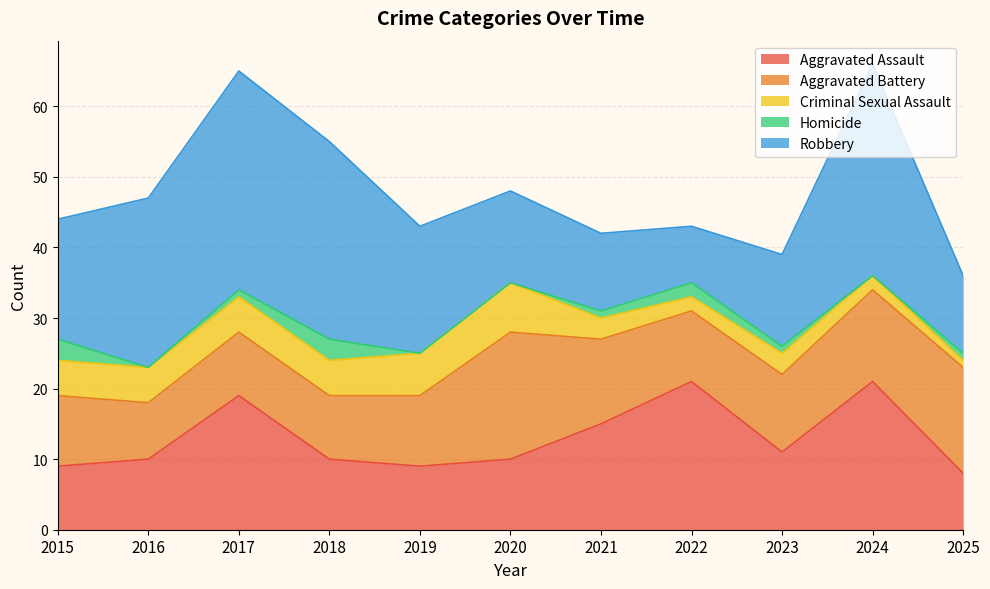

What is the difference between the maximum and minimum values in the Robbery series?

23